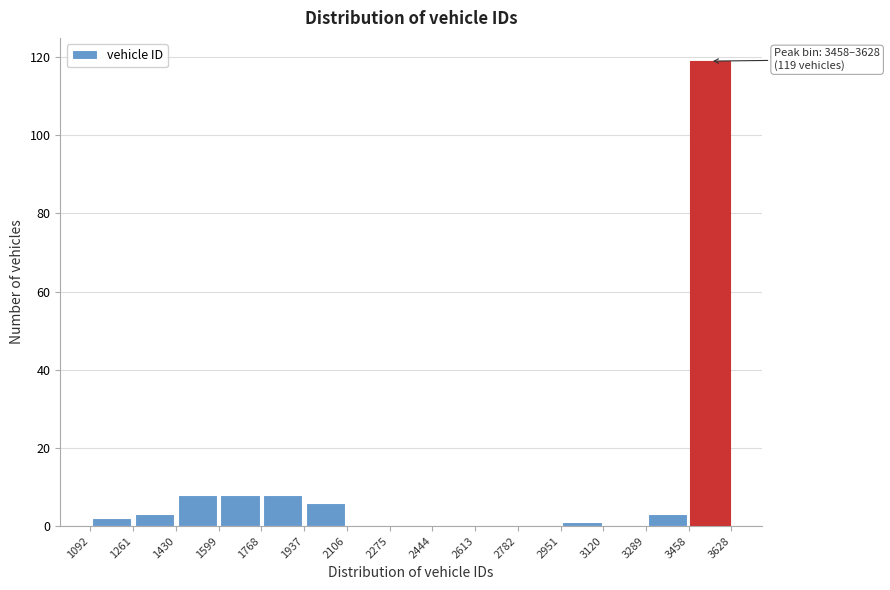

Over which range of the x-axis is the bar tallest?

3458 to 3628